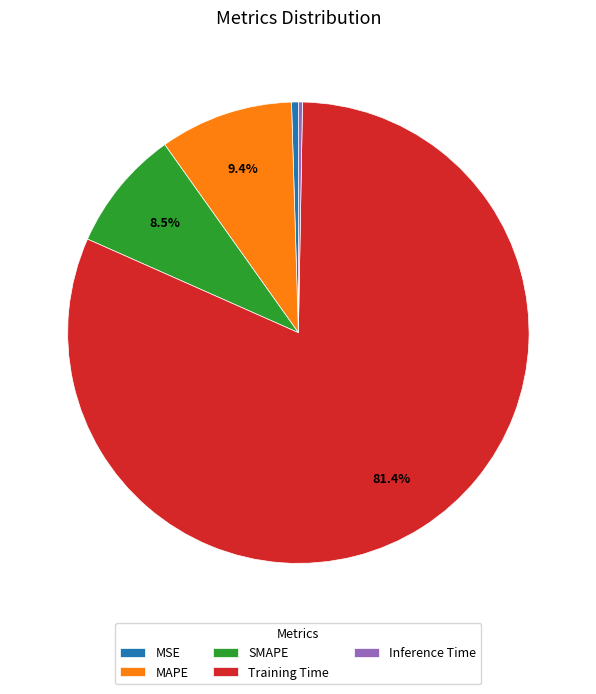

Is it true that MAPE is 9% of the pie?

True